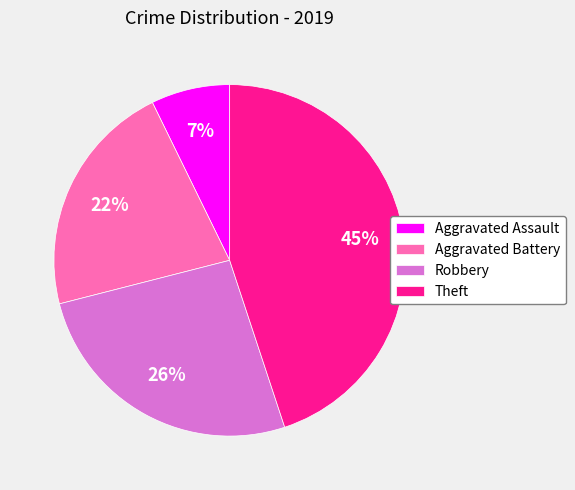

To the nearest percent, what portion does Aggravated Assault represent?

7%